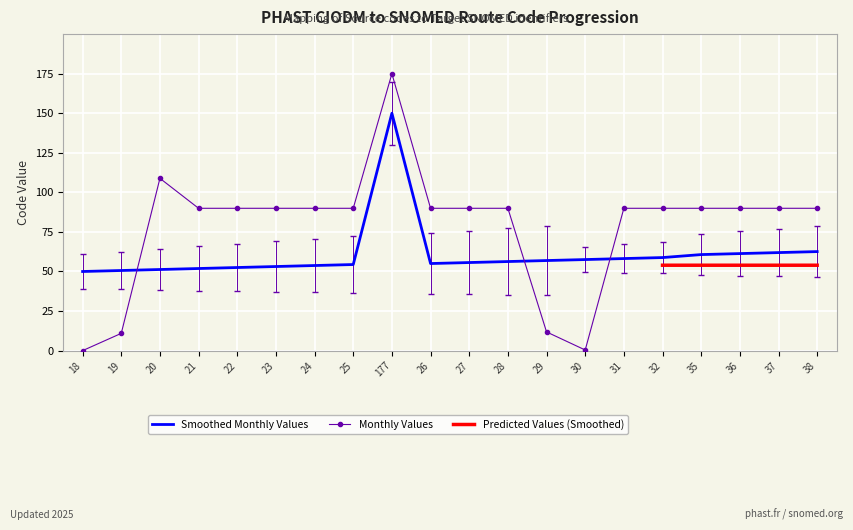

What is the difference between the second highest and second lowest values in the Target Code series?

108.5